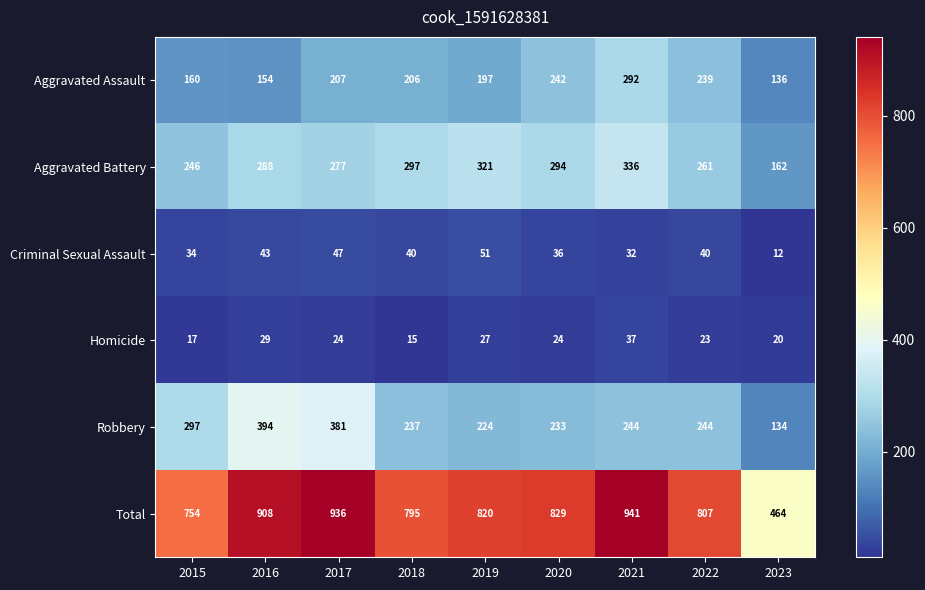

Between 2015 and 2021, which series saw the biggest shift?

Total